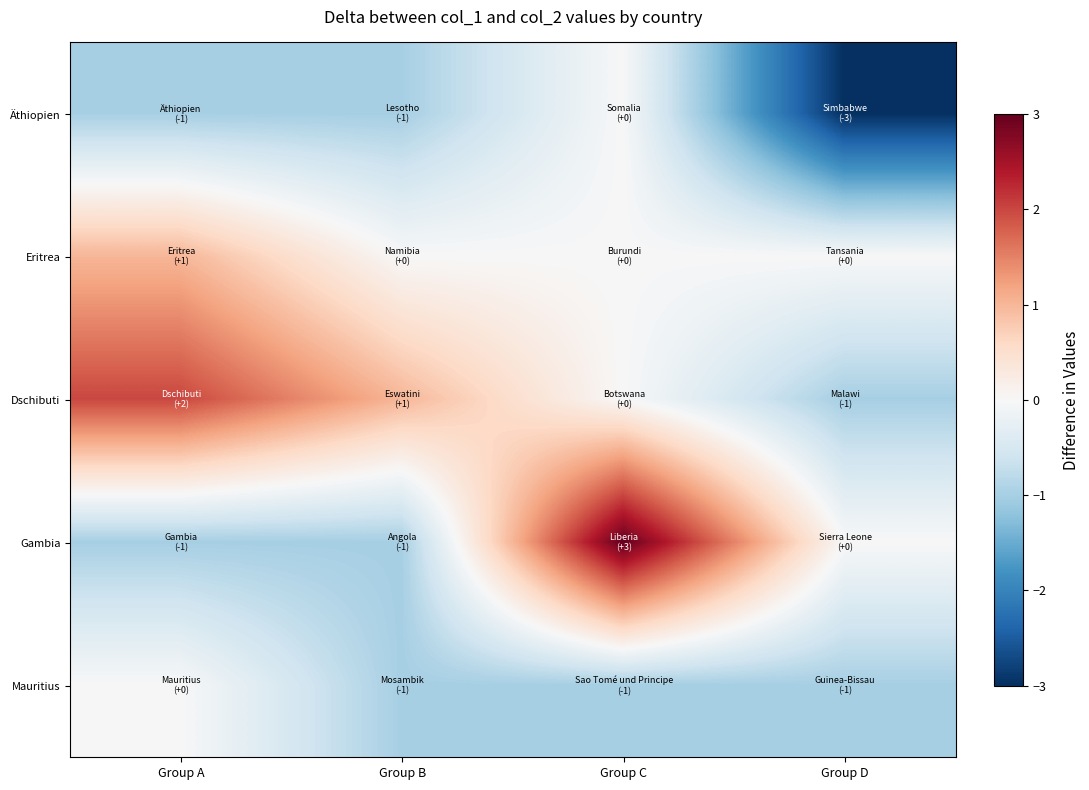

Between Group C and Group B, which is larger?

Group C